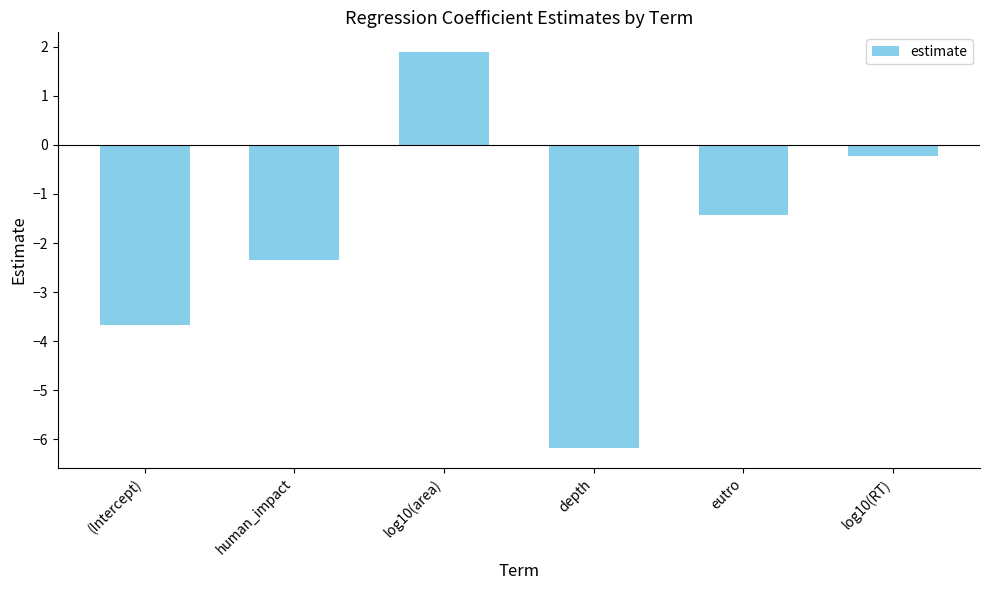

At which category does the chart reach its peak across all series?

log10(area)